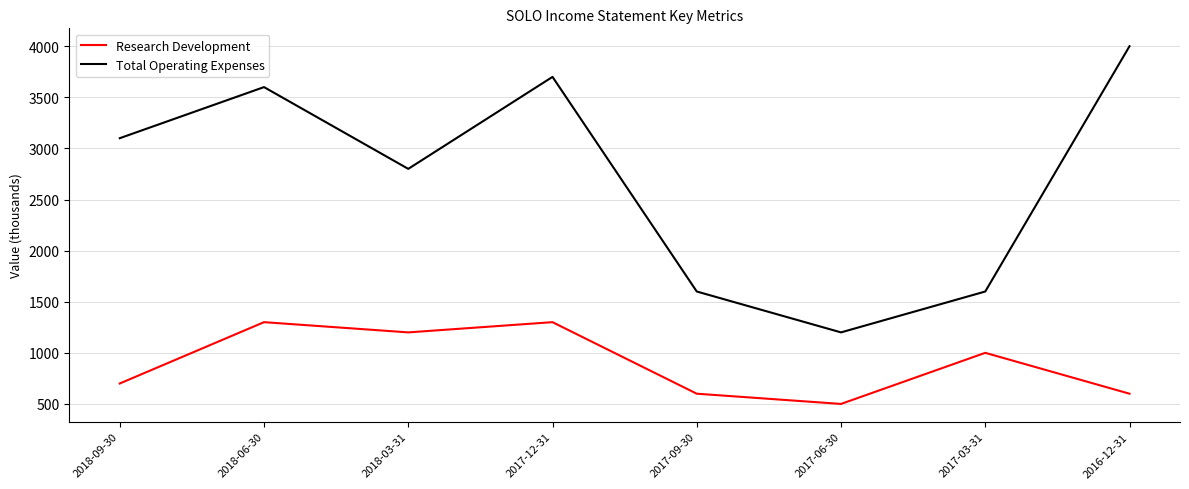

Count the Research Development values in the range 600 to 1300.

7